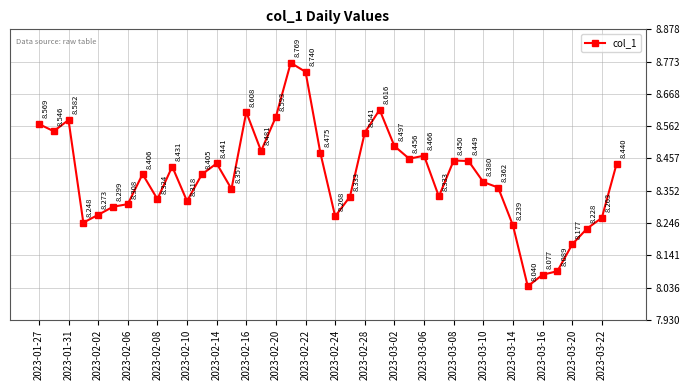

True or false: there are more than 1 points higher than both neighbors.

True